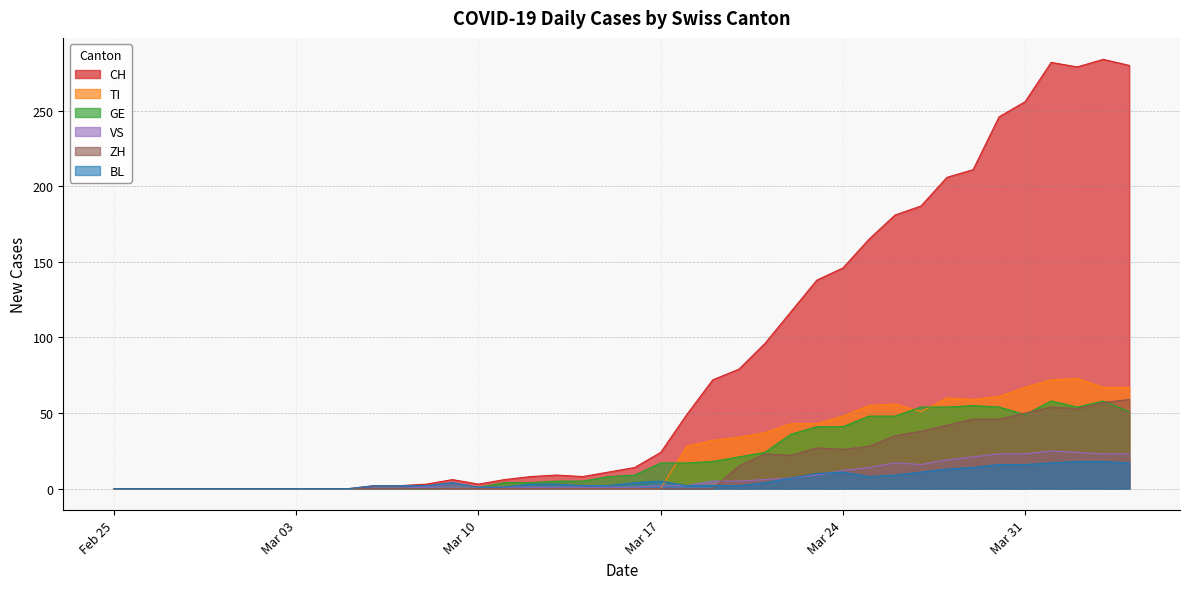

True or false: CH has more than 2 points higher than both neighbors.

True